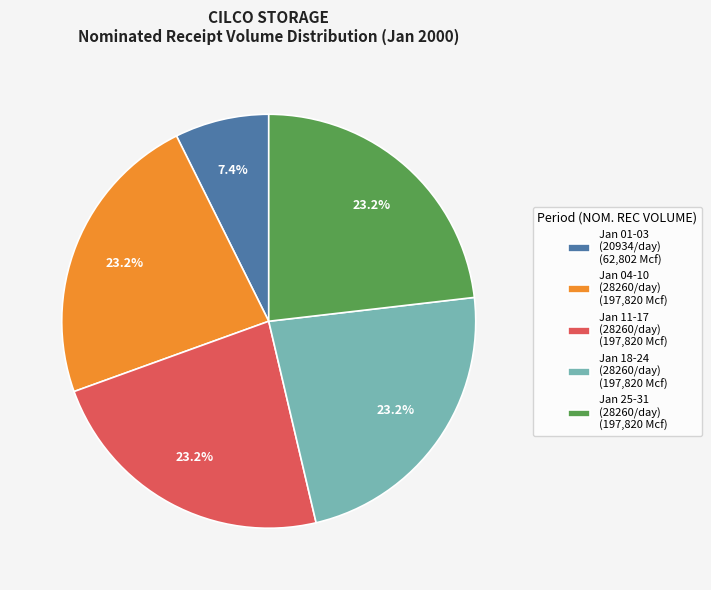

What is the smallest slice in the pie chart?

Jan 01-03 (20934/day) (62,802 Mcf)